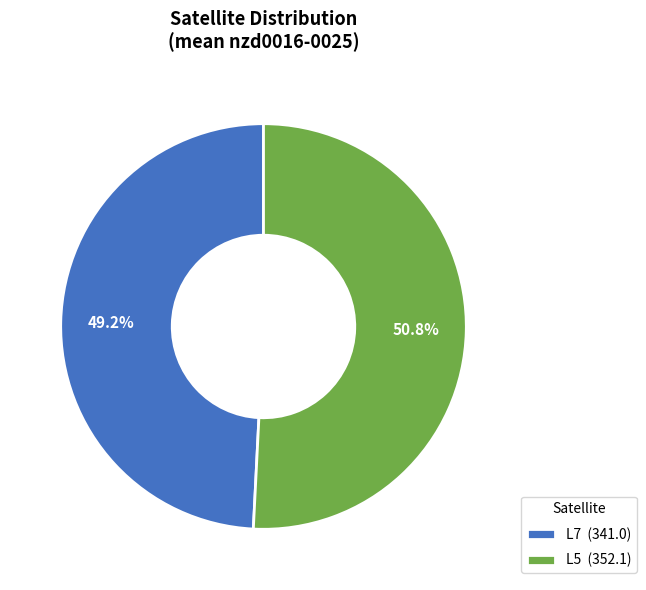

What is the ratio of the value at L7 (341.0) to the value at L5 (352.1)?

1.0